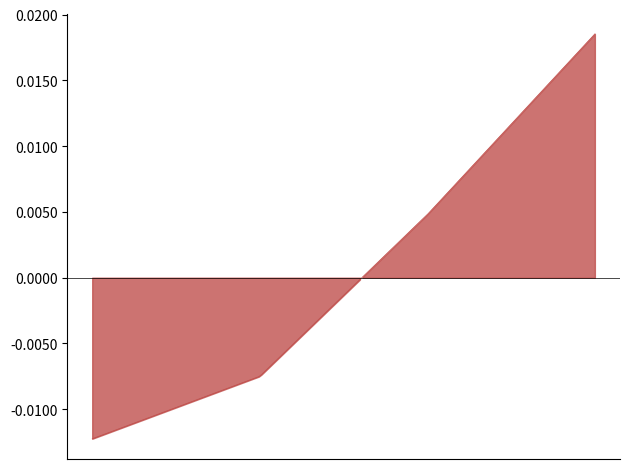

The chart shows a value of -0.0 at Chainlink. True or false?

False